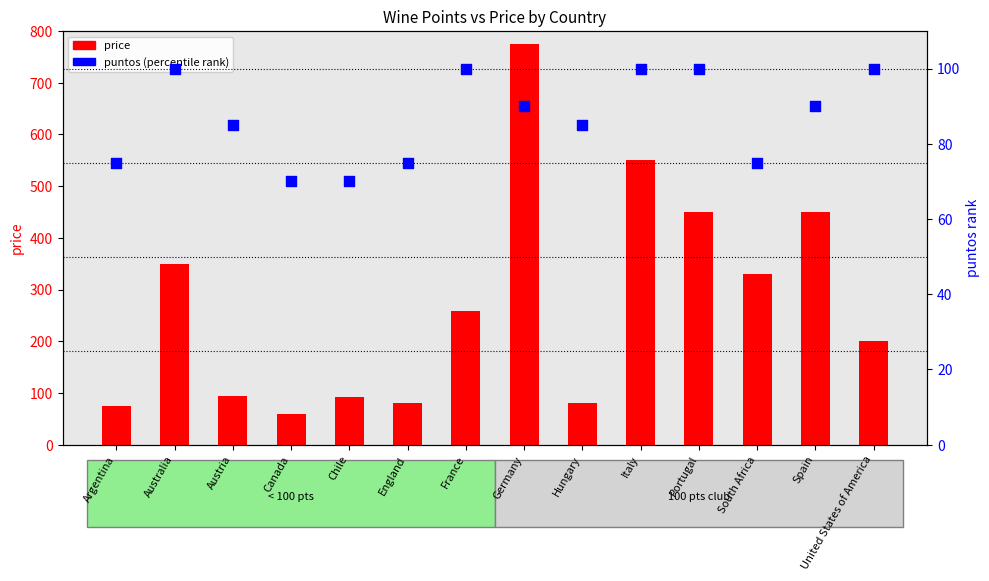

Which series reaches the minimum Y coordinate?

price